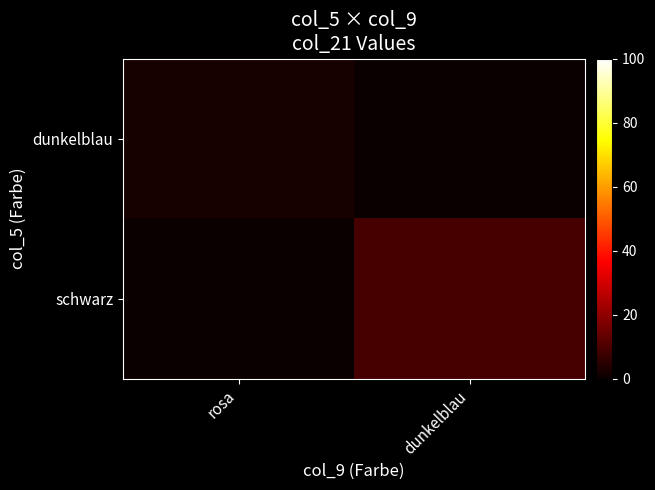

What is the total value across all series at rosa?

2